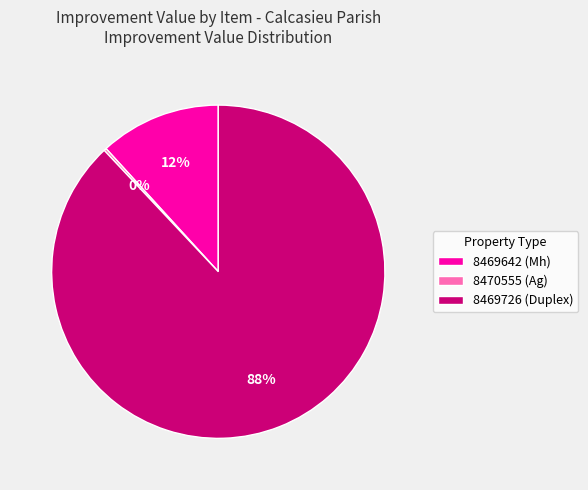

Between 8469642 (Mh) and 8469726 (Duplex), which is larger?

8469726 (Duplex)